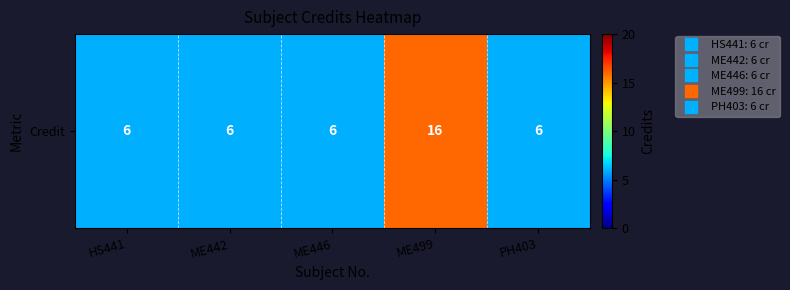

Where is the data nearest to the value 11?

HS441